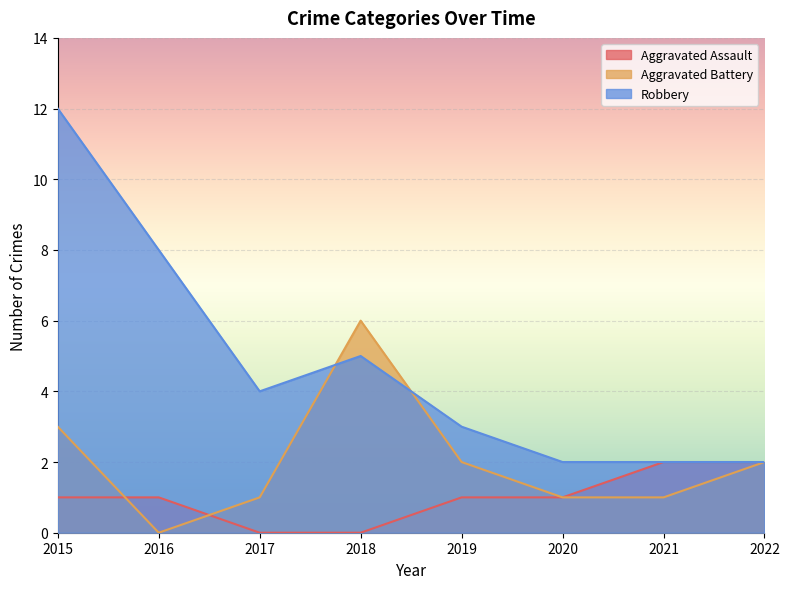

True or false: Aggravated Battery has a value of 1 at 2017.

True